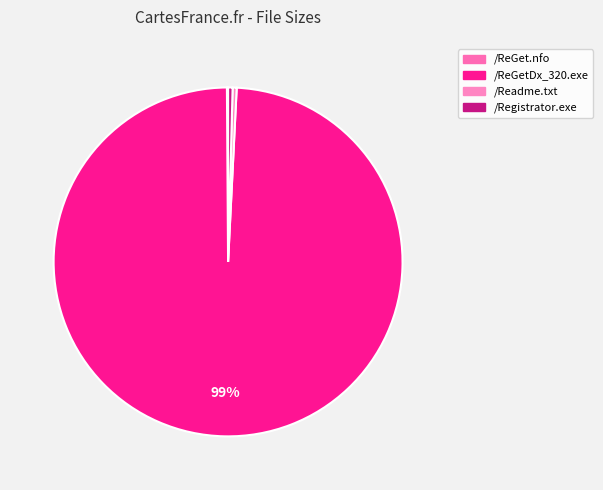

Which category has the smallest portion of the pie?

/ReGet.nfo